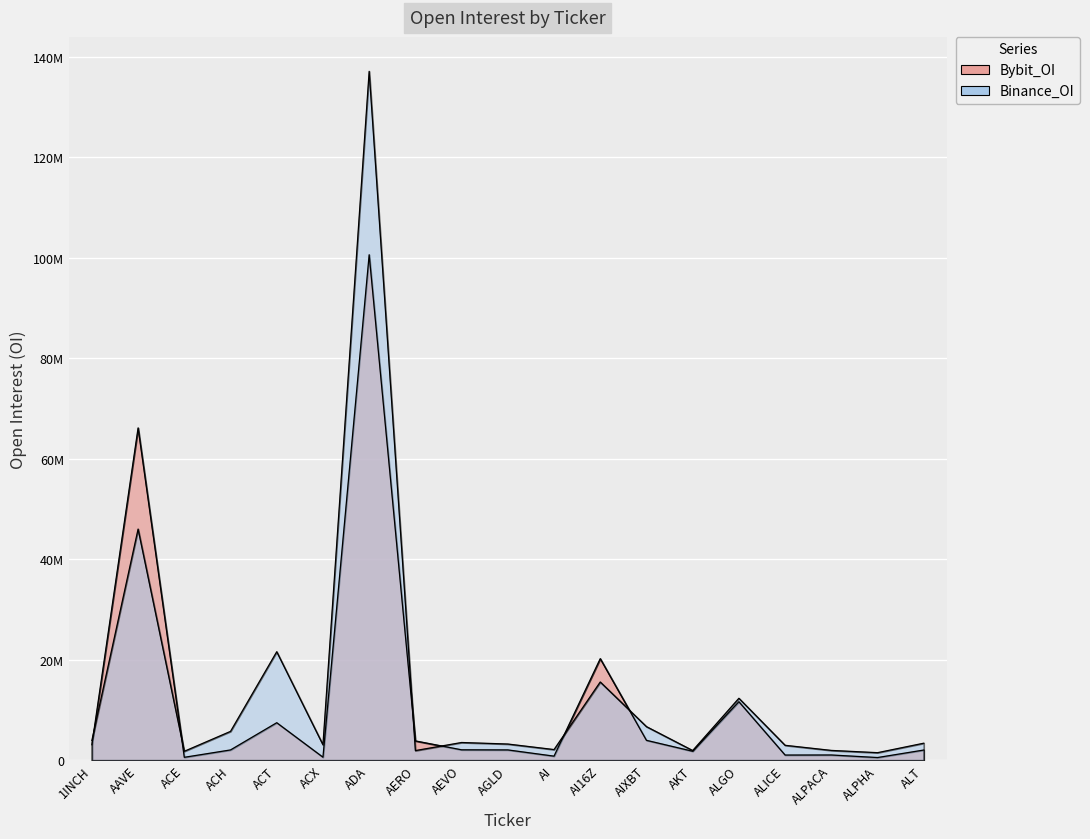

What is the difference between the Binance_OI values at ACX and AGLD?

142801